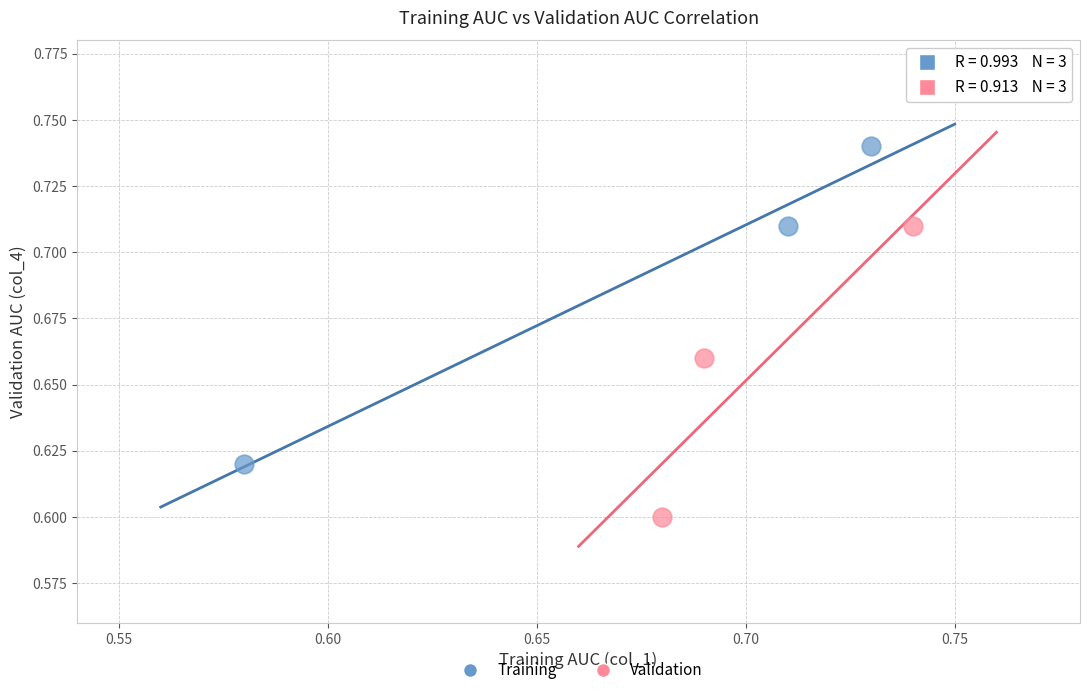

Which series has the widest spread of Y values?

Training